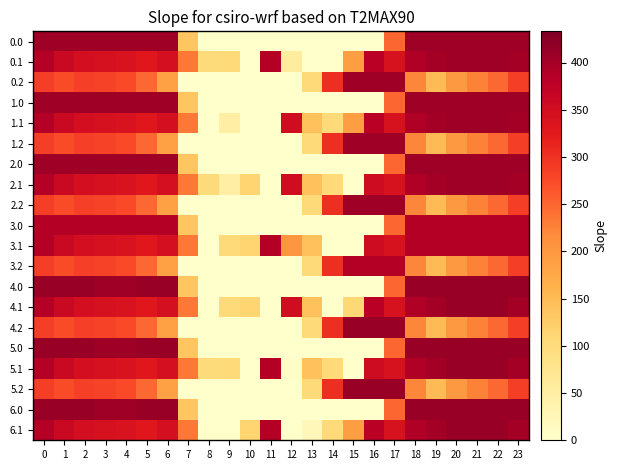

How many series are shown in this chart?

20